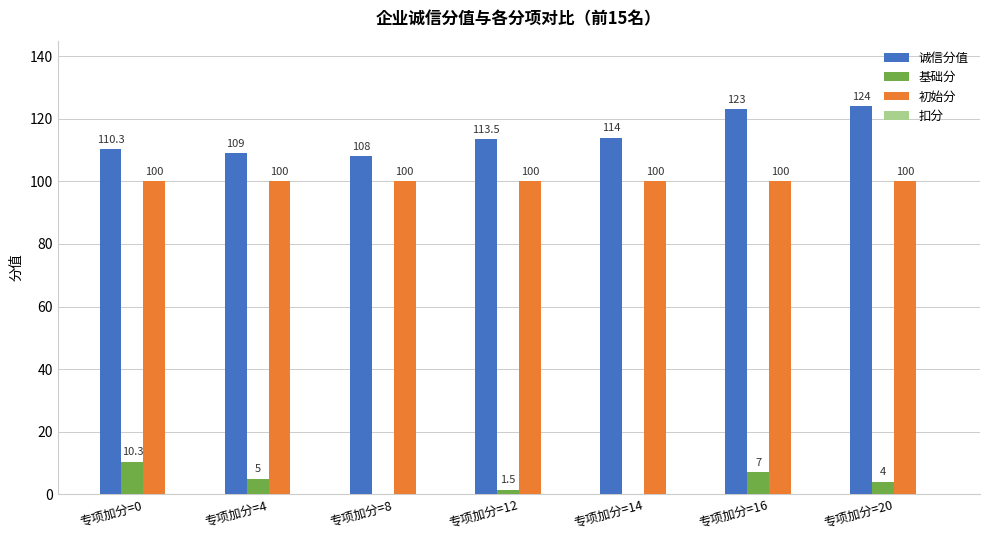

Is the value of 初始分 at 专项加分=4 greater than the value of 基础分 at 专项加分=4?

Yes